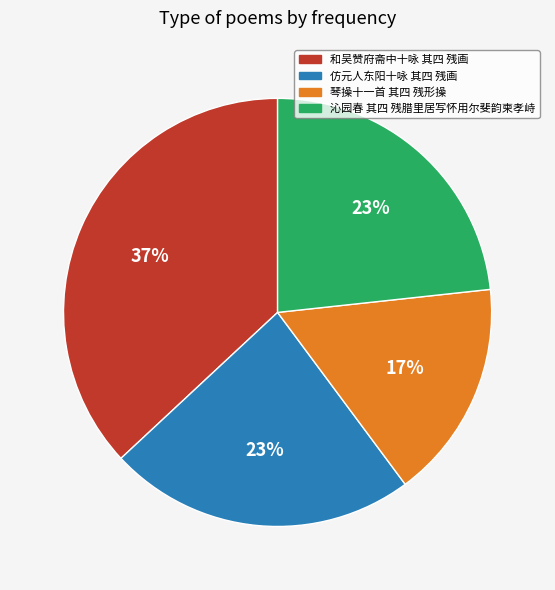

What is the largest slice in the pie chart?

和吴赞府斋中十咏 其四 残画